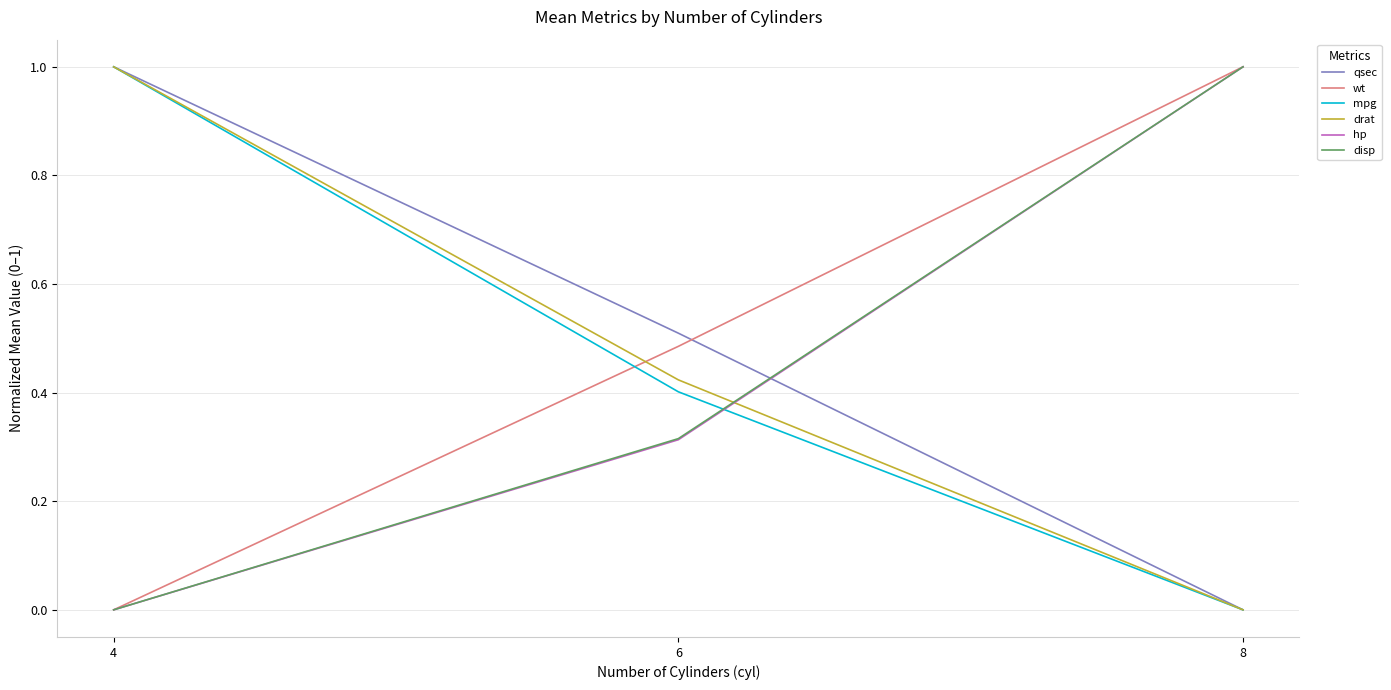

What is the total value across all series at 4?

3.0